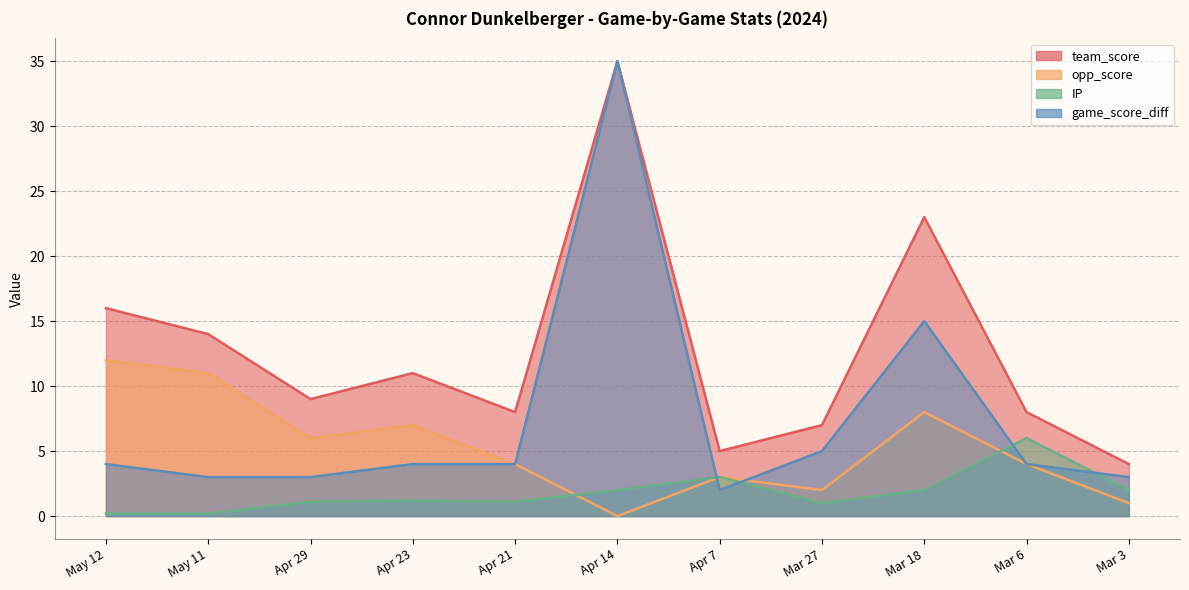

True or false: team_score and game_score_diff intersect in this chart.

False